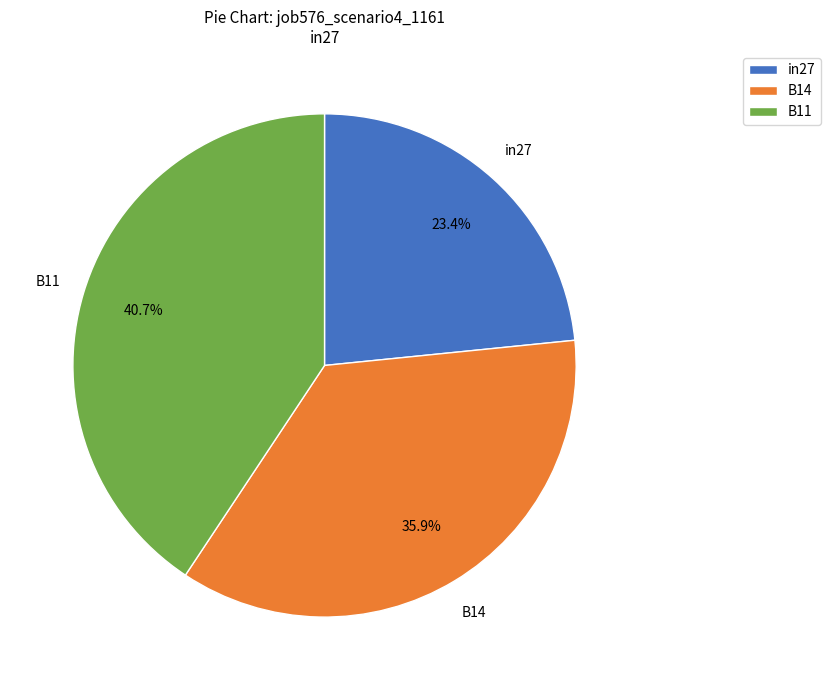

To the nearest percent, what is the difference between the largest and smallest slice percentages?

17%